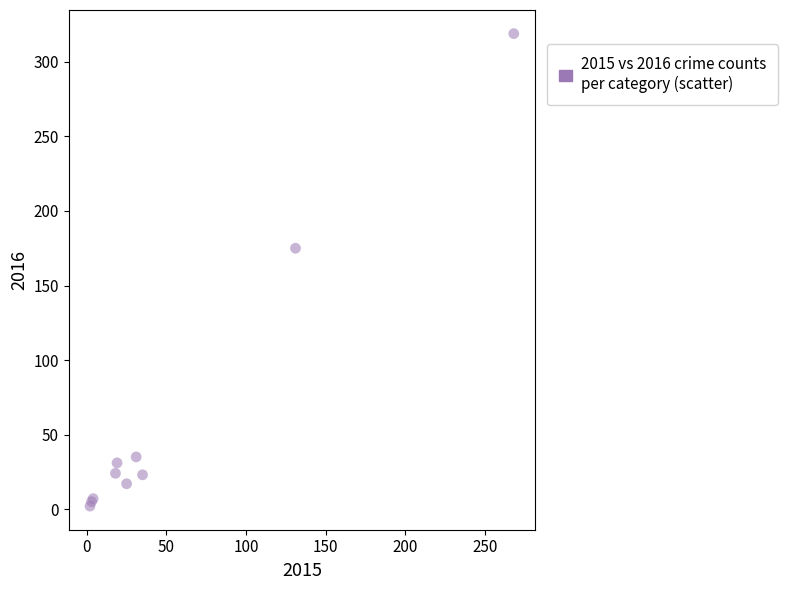

What Y value in the scatter plot is closest to 160?

175